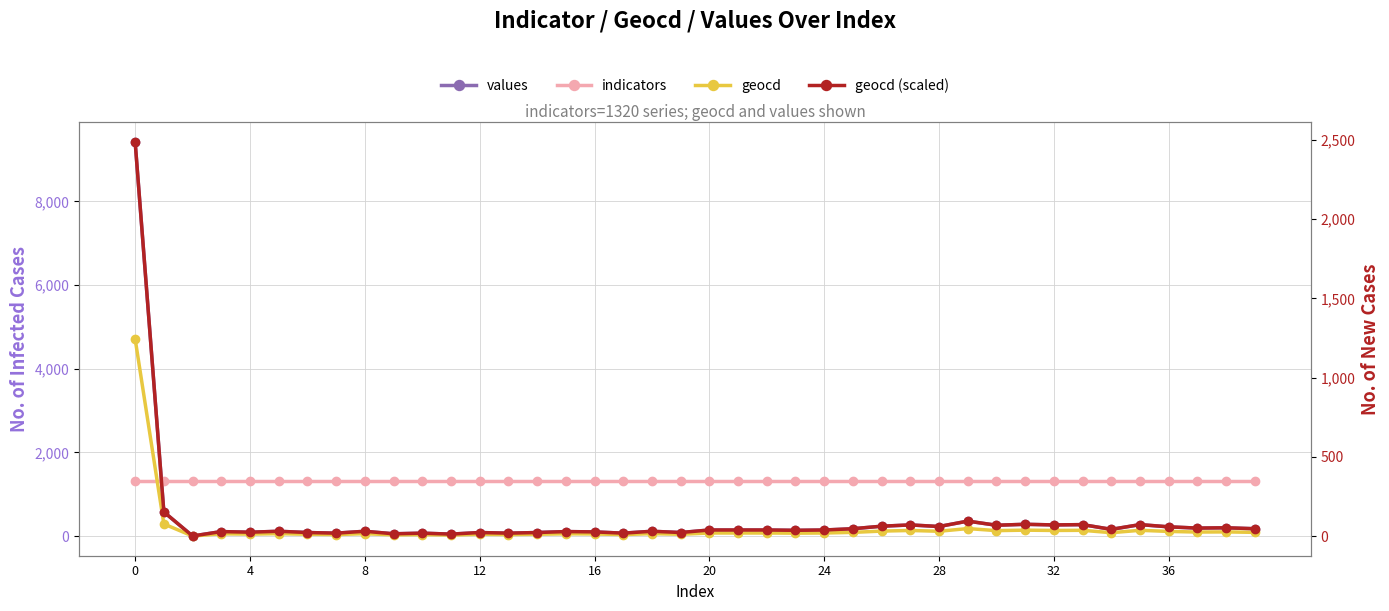

True or false: geocd (scaled) and values intersect in this chart.

False